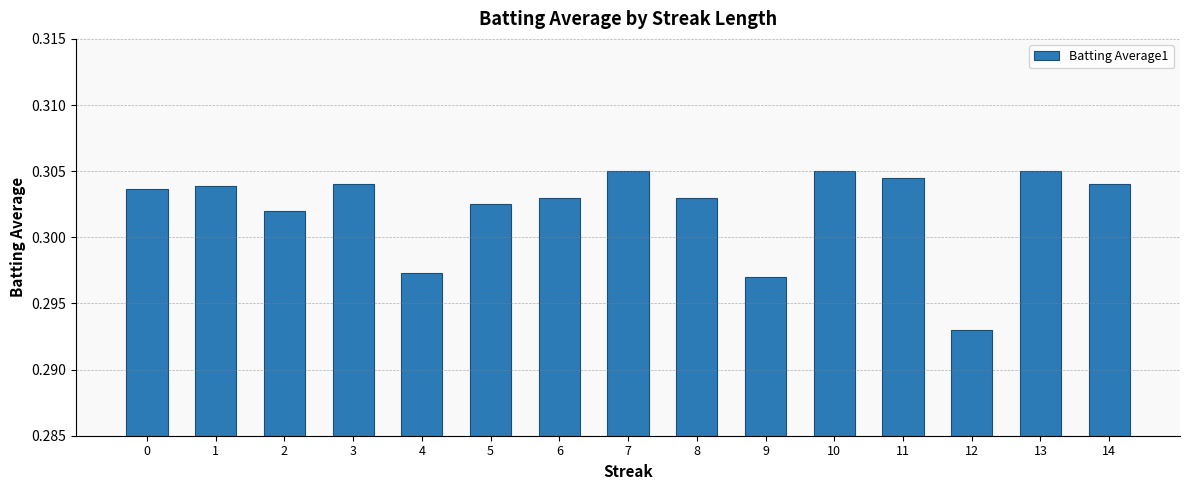

At which category does the chart reach its minimum across all series?

12